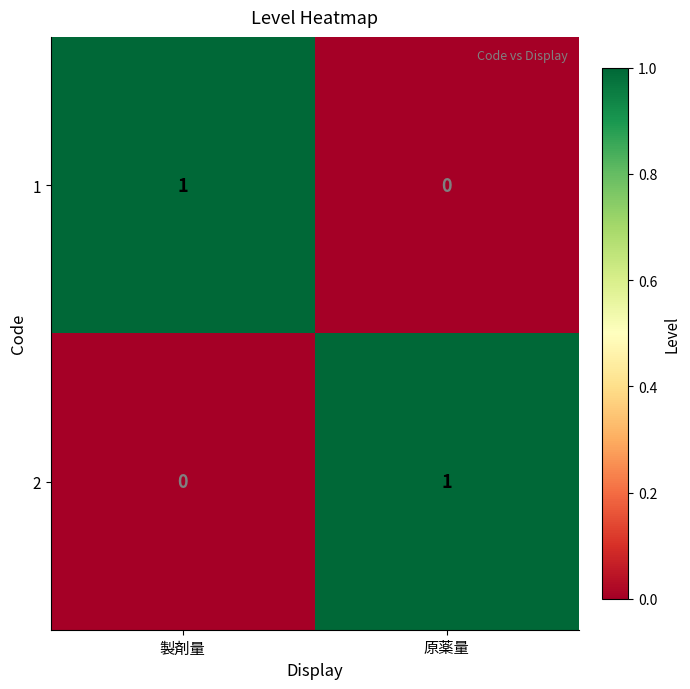

At 製剤量, list the series in order from smallest to largest.

2, 1